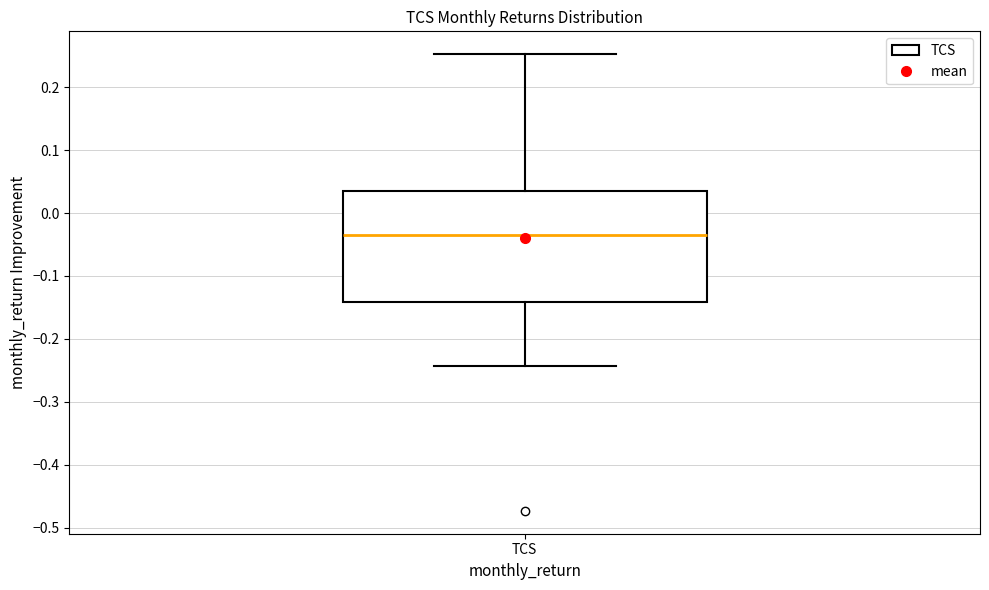

Transcribe this box plot: give where the median line is, the range the box spans, and where the two whiskers end, as read against the y-axis. The values are not printed on the chart, so give them approximately, as read against the axis.

median -0.03, box -0.14 to 0.04, whiskers -0.24 to 0.25